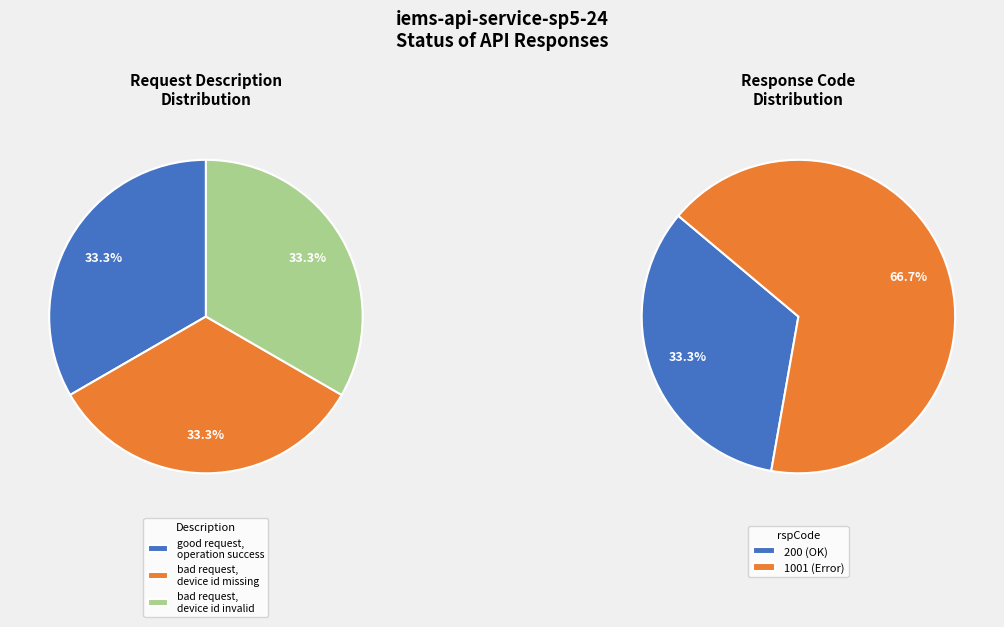

Rank the categories by value from lowest to highest.

good request, operation success, bad request, device id is missing, bad request, device id value is invalid